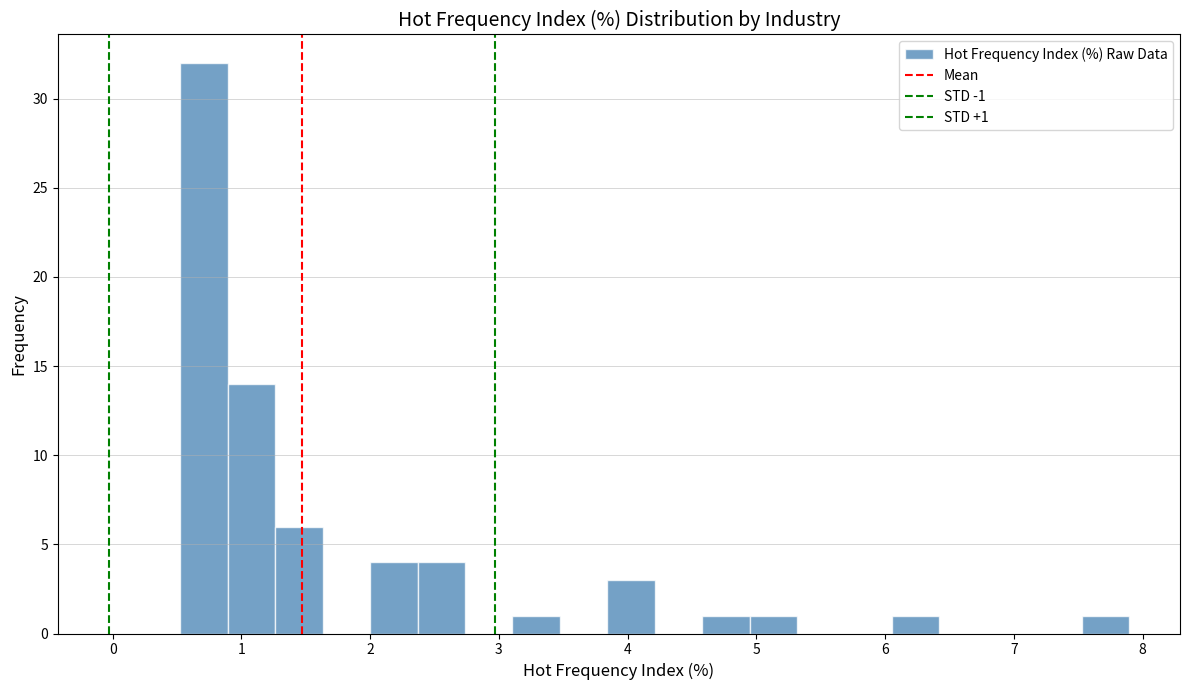

Around what value on the x-axis is the tallest bar? Give the approximate position of its centre, as read against the axis.

0.7